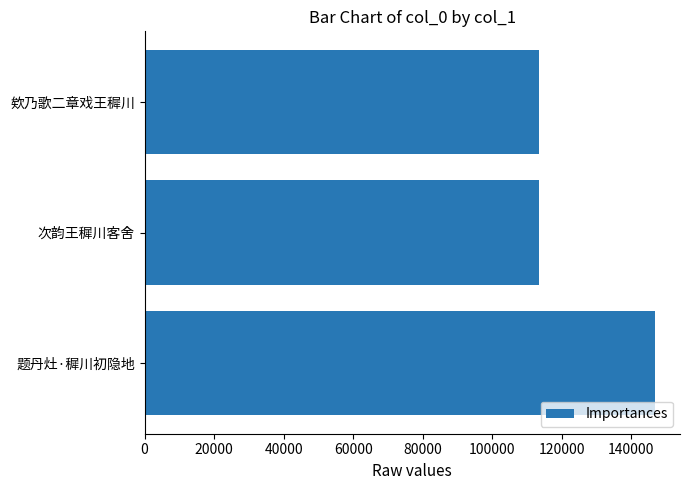

Is it true that the value at 题丹灶·穉川初隐地 is 146676?

True